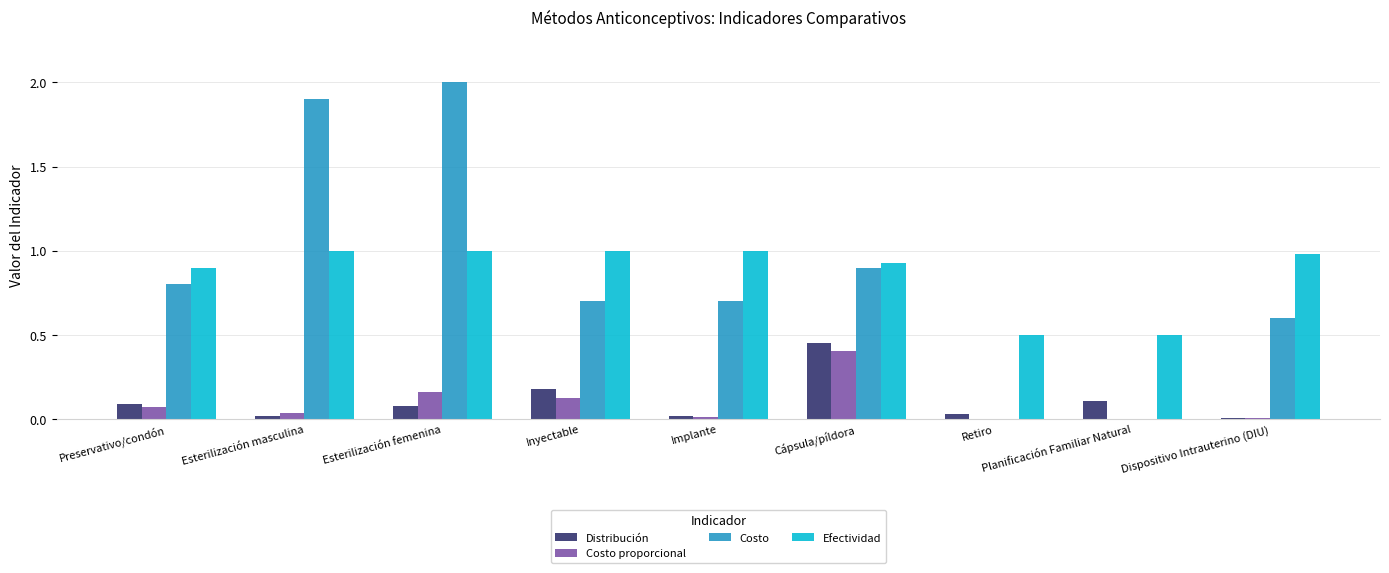

What is the sum of the Efectividad values at Preservativo/condón and Cápsula/píldora?

1.8